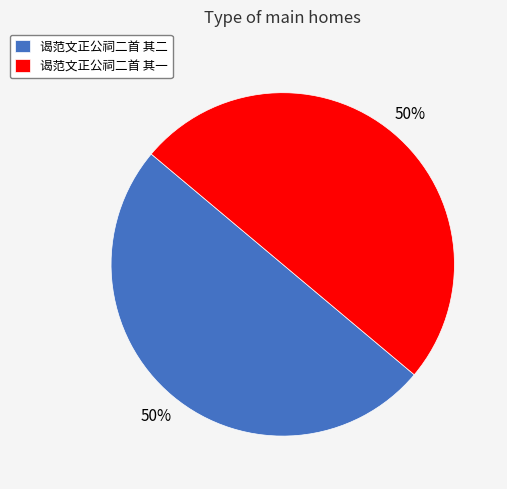

The 谒范文正公祠二首 其一 slice represents 50% of the pie. True or false?

True